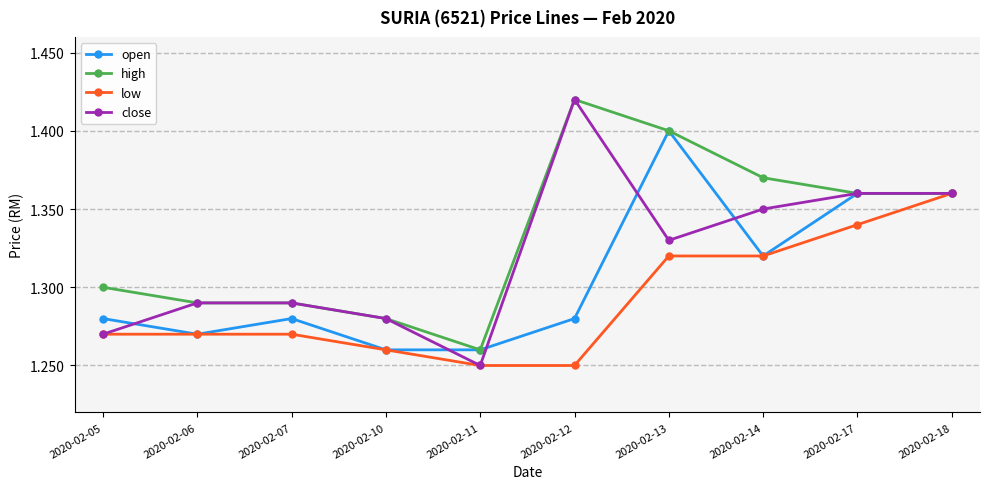

What is the sum of all high values?

13.3